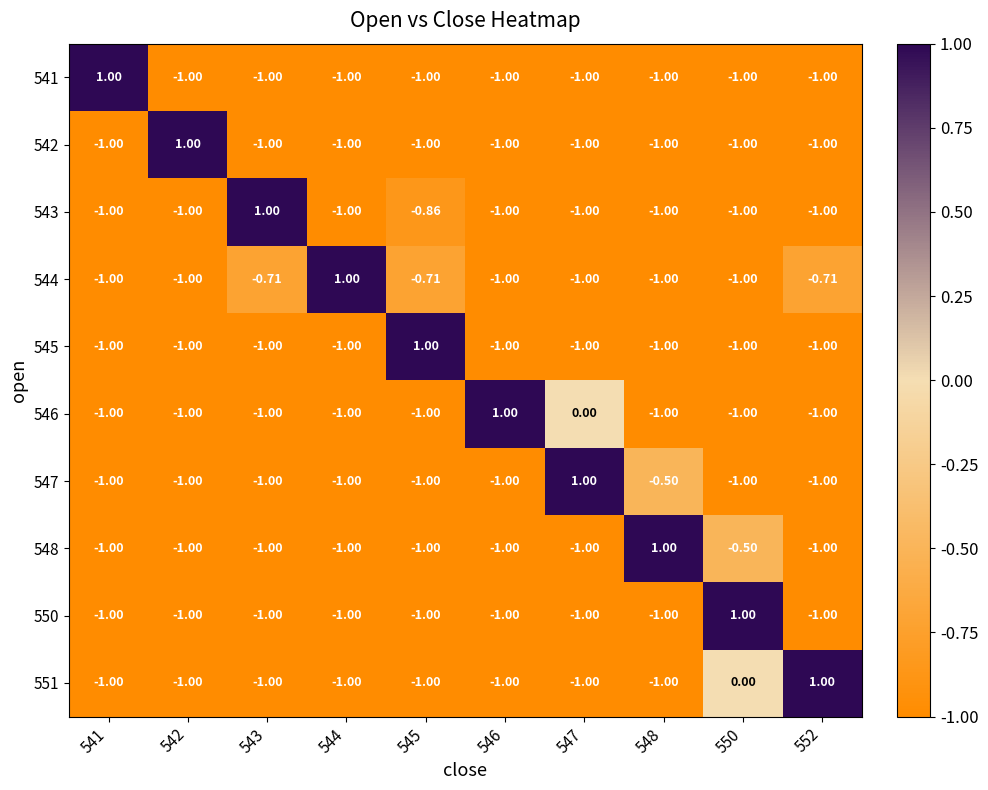

What is the total value across all series at 543?

-7.7